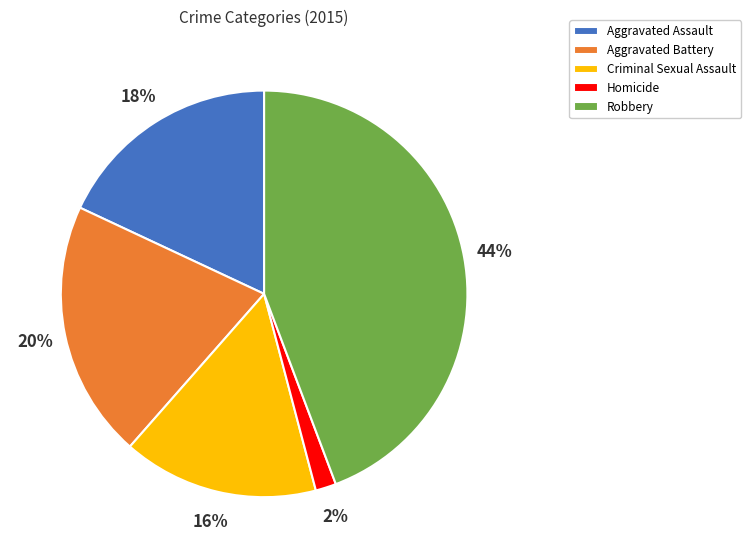

What percentage is the Criminal Sexual Assault slice, to the nearest percent?

16%